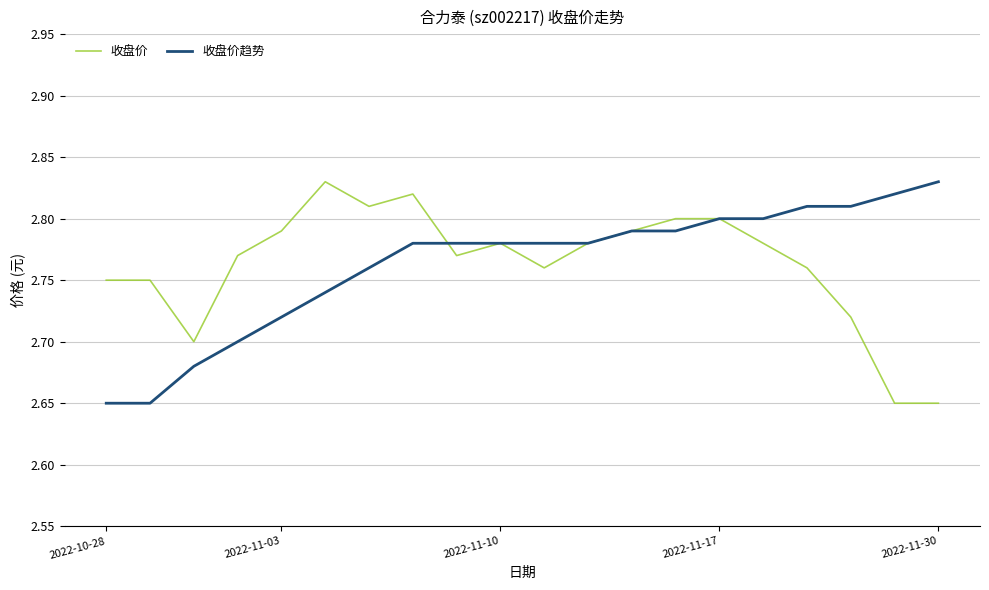

How many intersections are there between 收盘价趋势 and 收盘价?

1